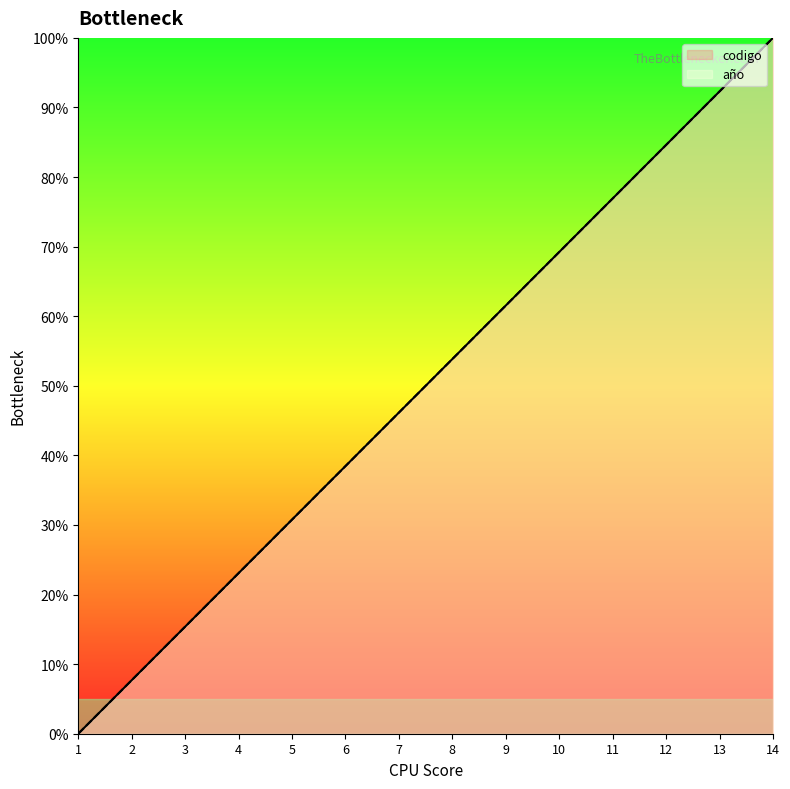

How many lines are shown in the chart?

2